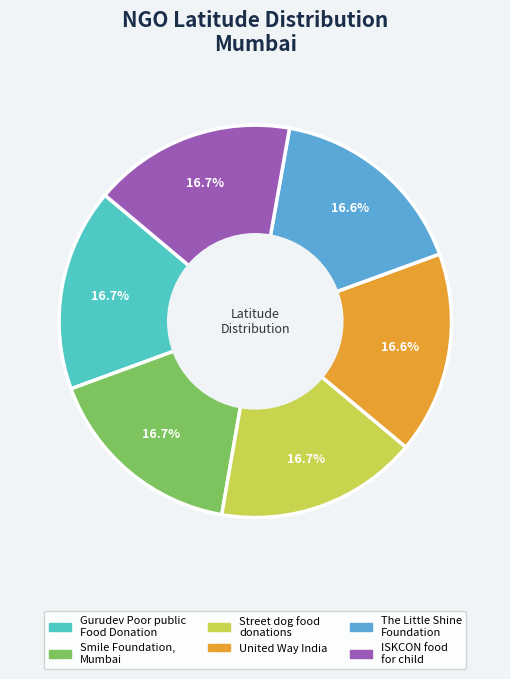

How many slices are in this pie chart?

6